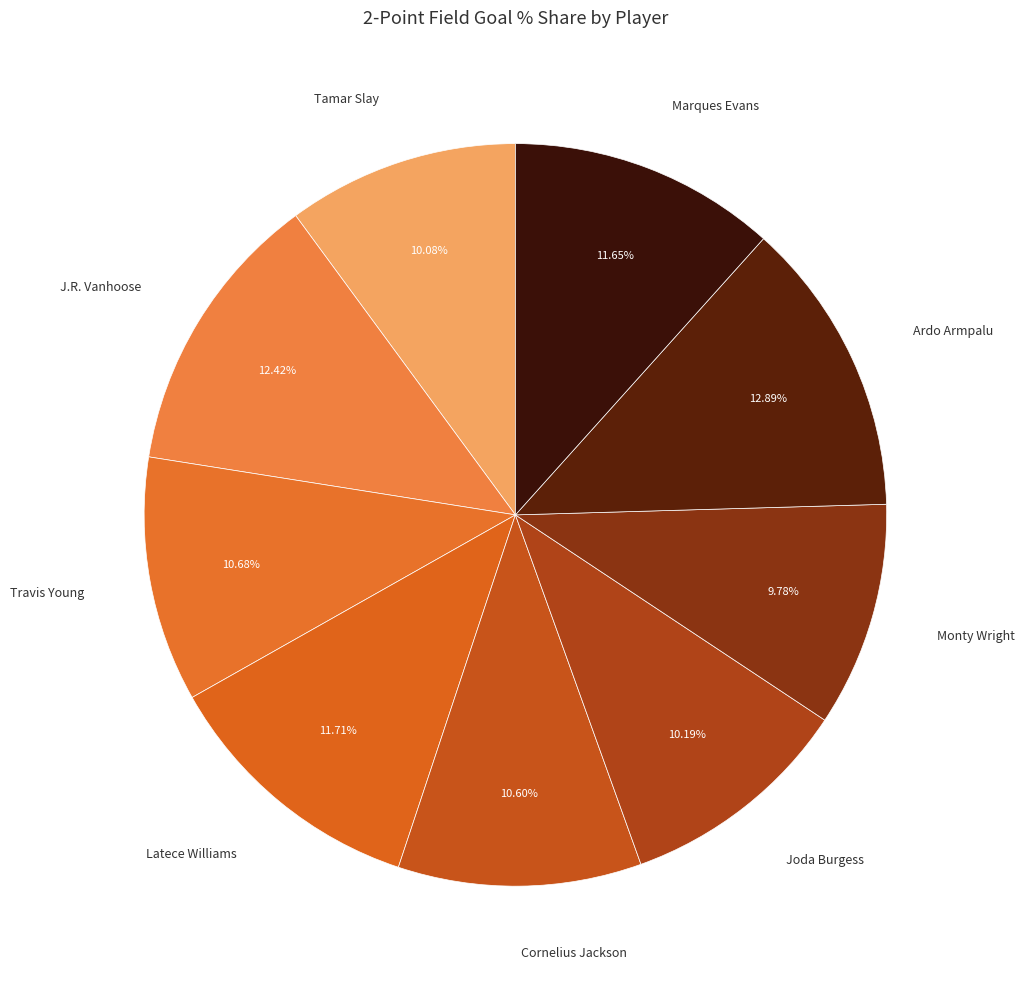

Which slice is the largest?

Ardo Armpalu